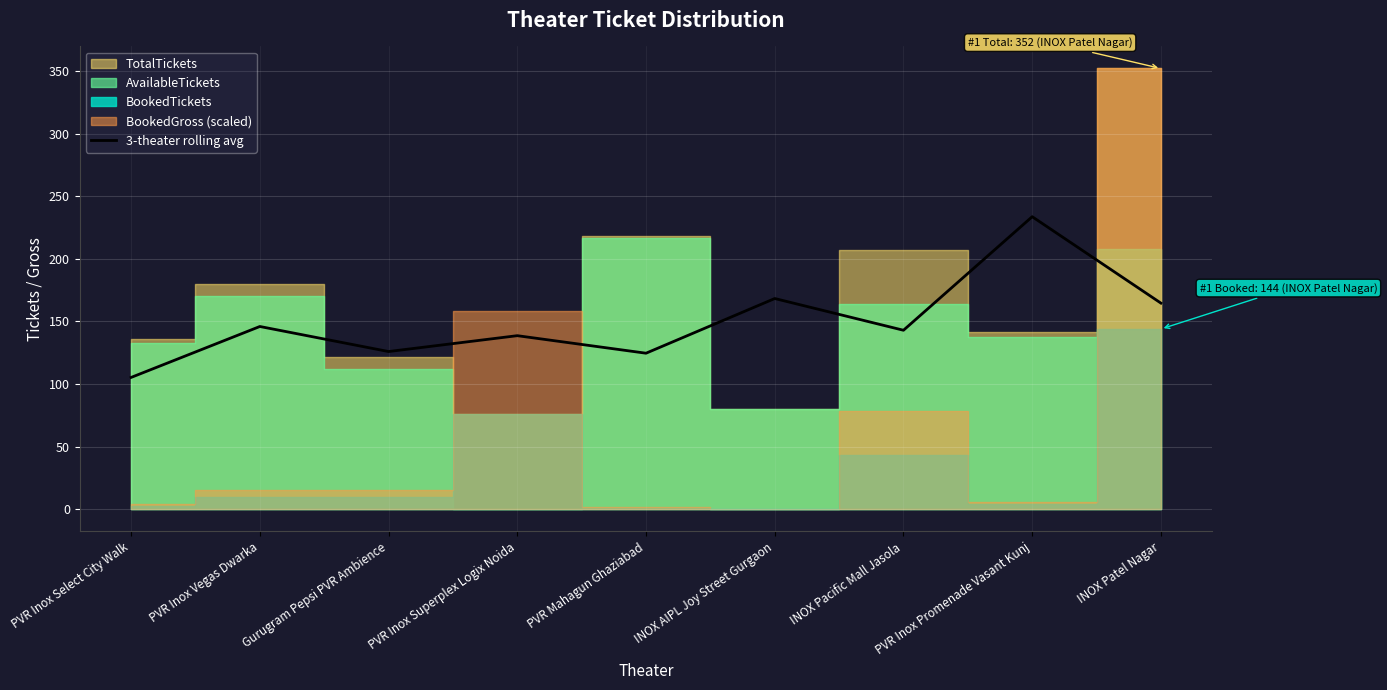

Reading left to right, list all the values displayed in this chart.

PVR Inox Select City Walk=105.3	PVR Inox Vegas Dwarka=146.0	Gurugram Pepsi PVR Ambience=126.0	PVR Inox Superplex Logix Noida=138.7	PVR Mahagun Ghaziabad=124.7	INOX AIPL Joy Street Gurgaon=168.3	INOX Pacific Mall Jasola=143.0	PVR Inox Promenade Vasant Kunj=233.7	INOX Patel Nagar=164.7